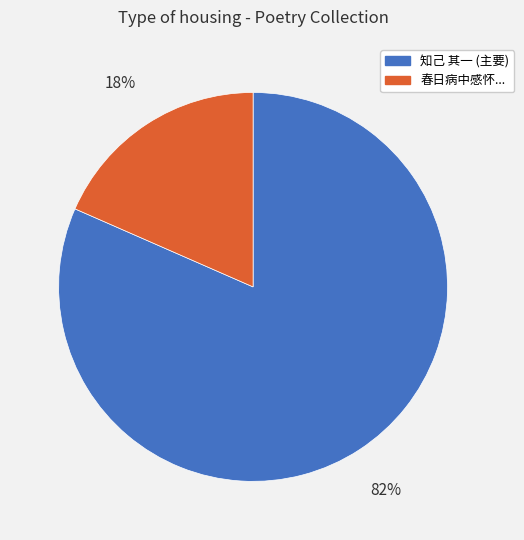

True or false: 春日病中感怀... accounts for 18% of the total.

True